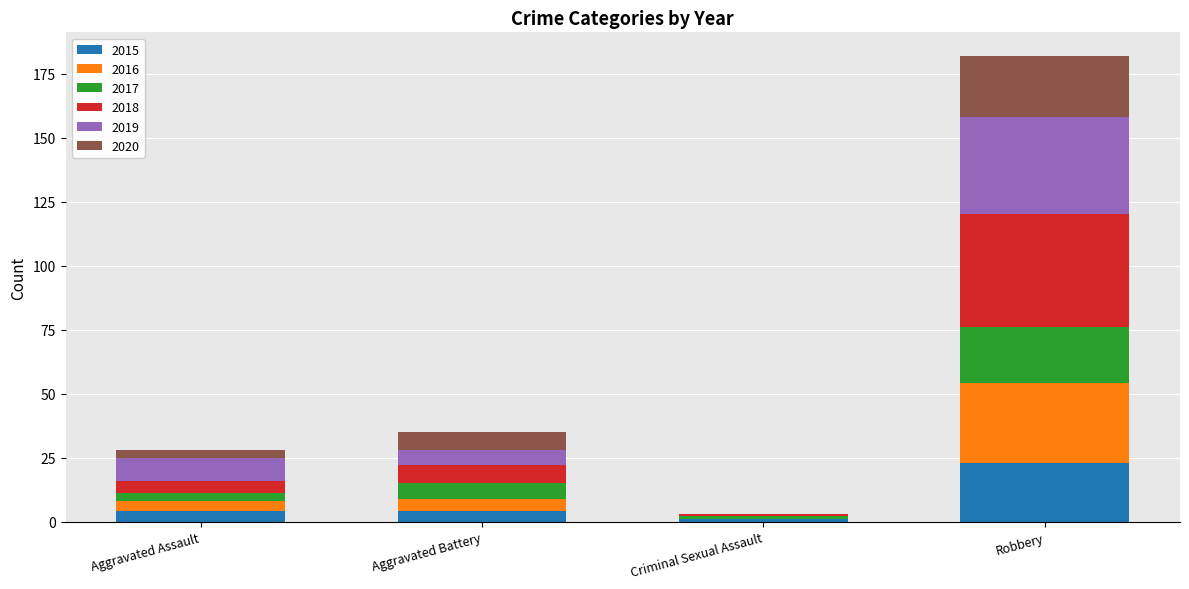

What is the maximum value for 2015?

23